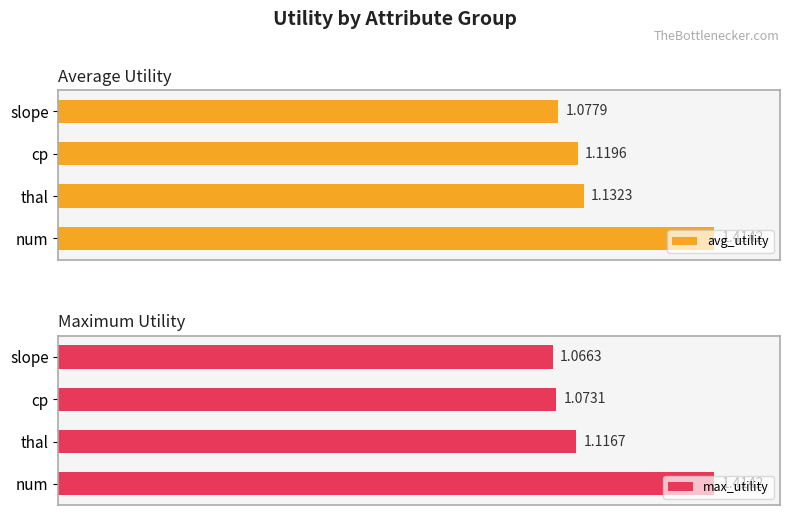

List the labels in order of max_utility value, largest first.

num, thal, cp, slope